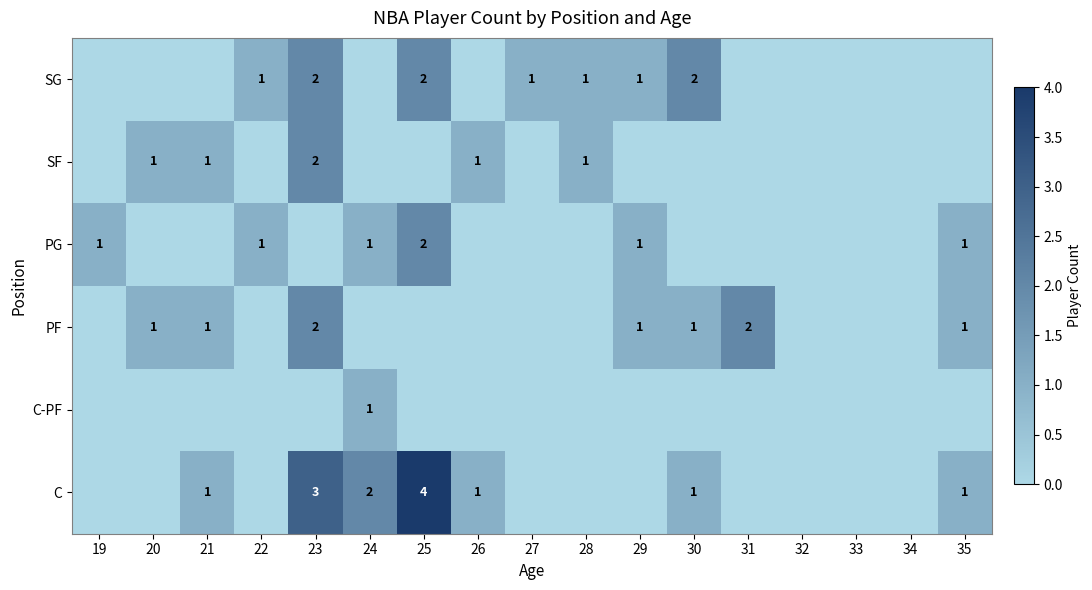

Is it true that SG equals 1 at 28?

True